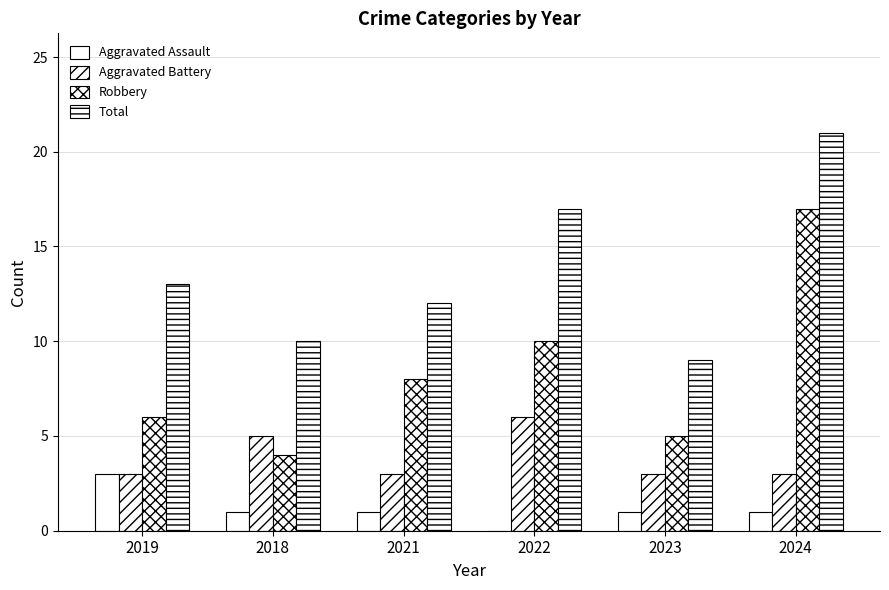

What is the label of the 4th bar from the right?

2021